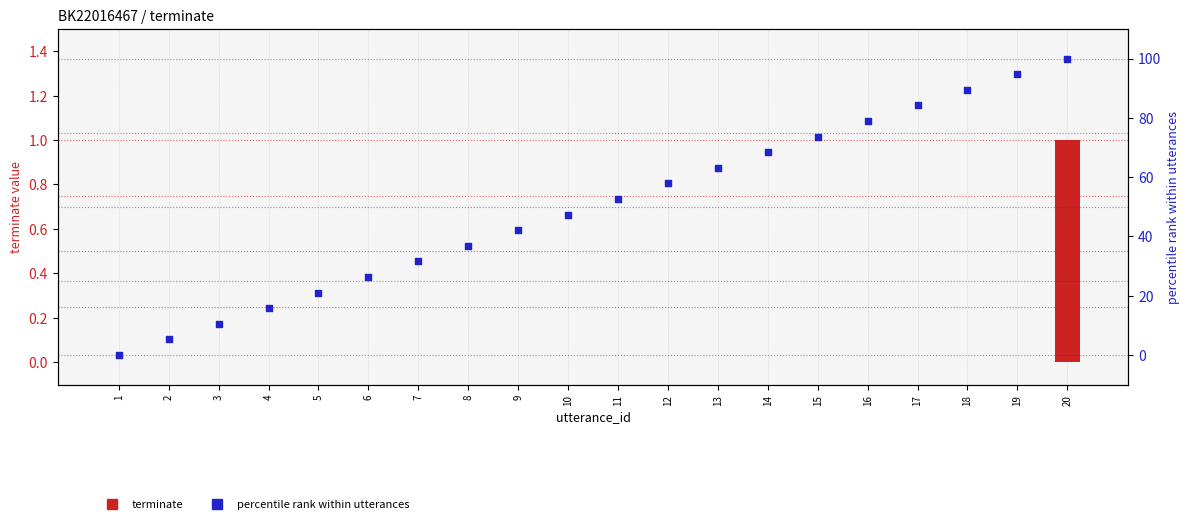

Which series contains the lowest Y value?

terminate